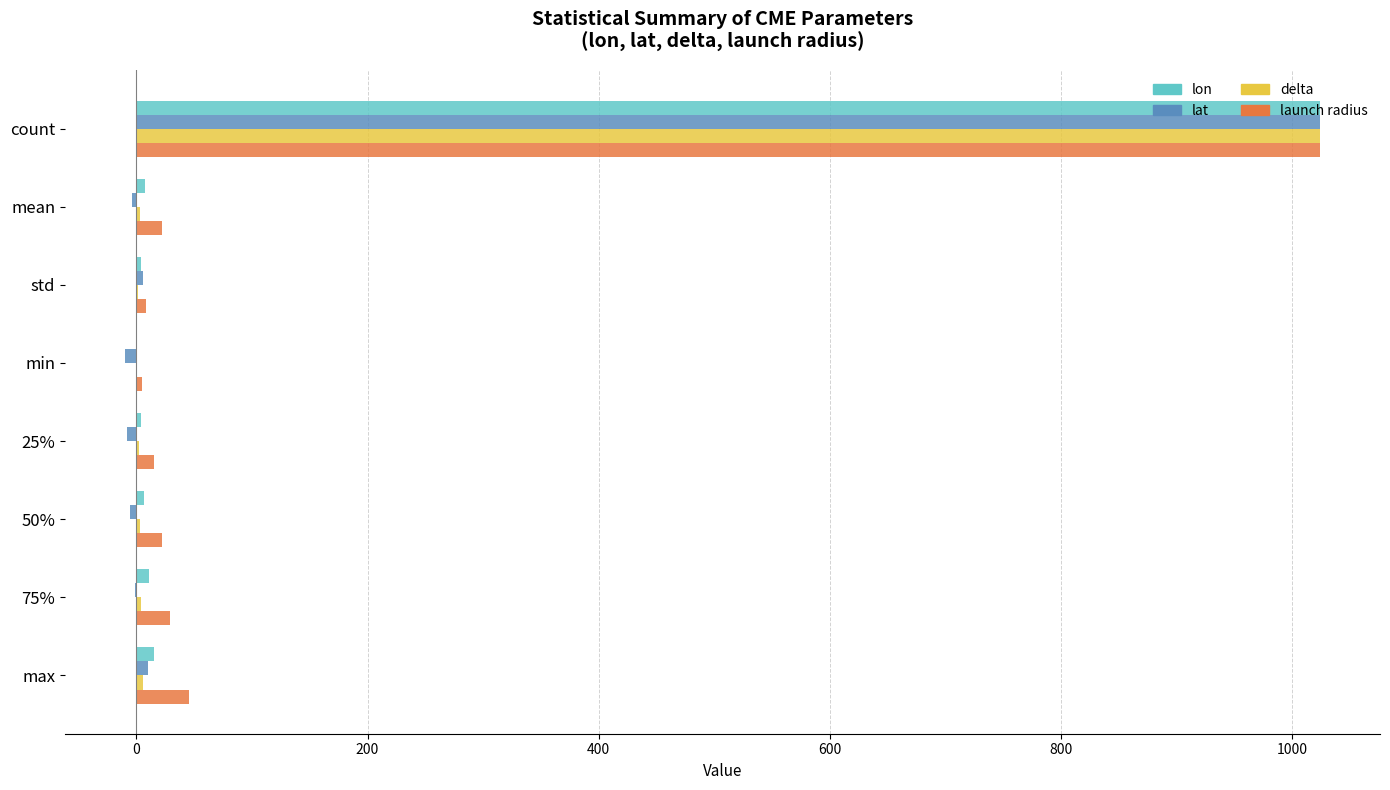

Which series has the largest total across all categories?

launch radius